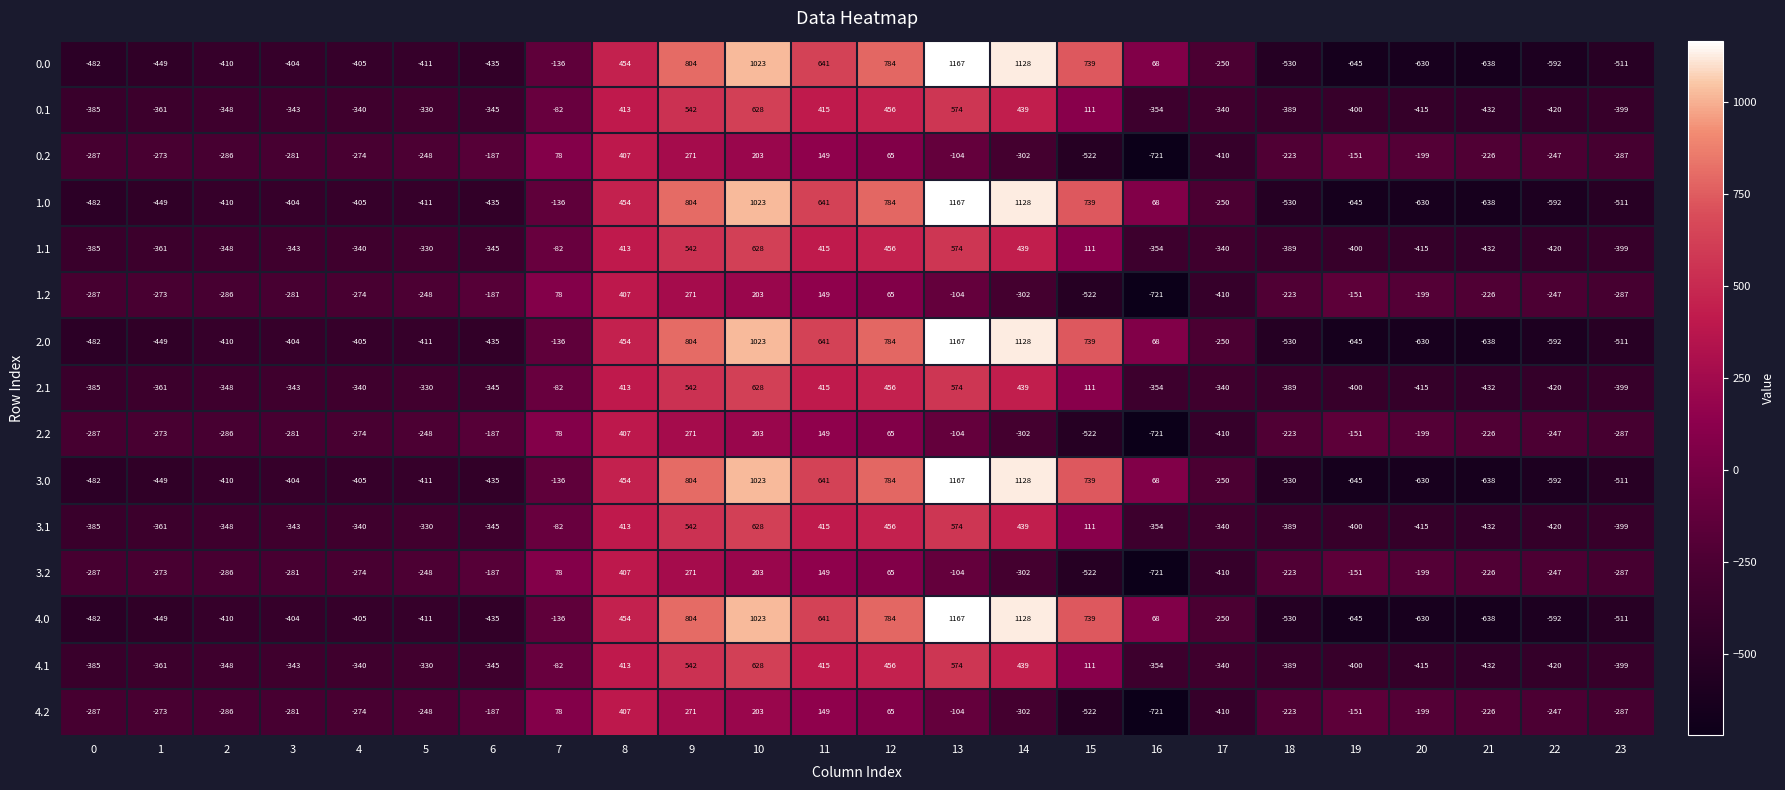

What is the average value of the 3.1 series?

-88